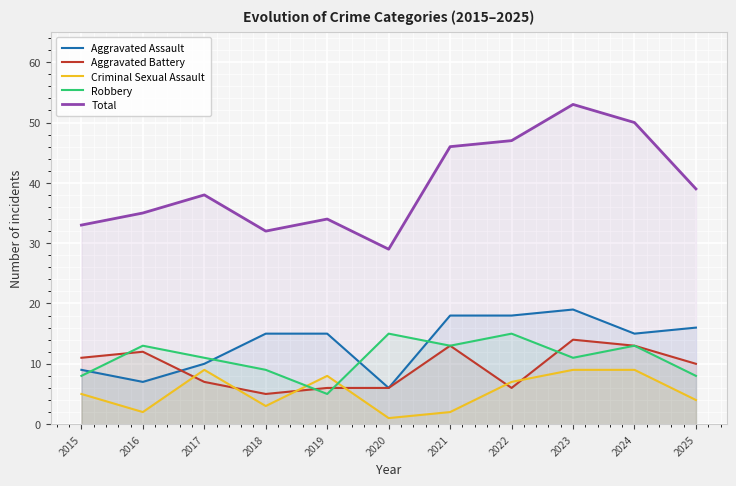

What is the difference between the maximum and minimum values in the Criminal Sexual Assault series?

8